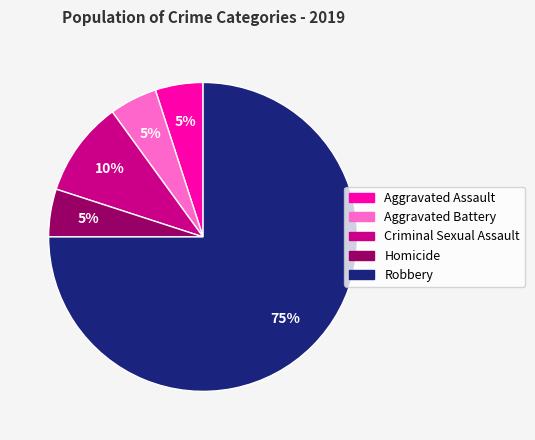

What is the largest slice in the pie chart?

Robbery